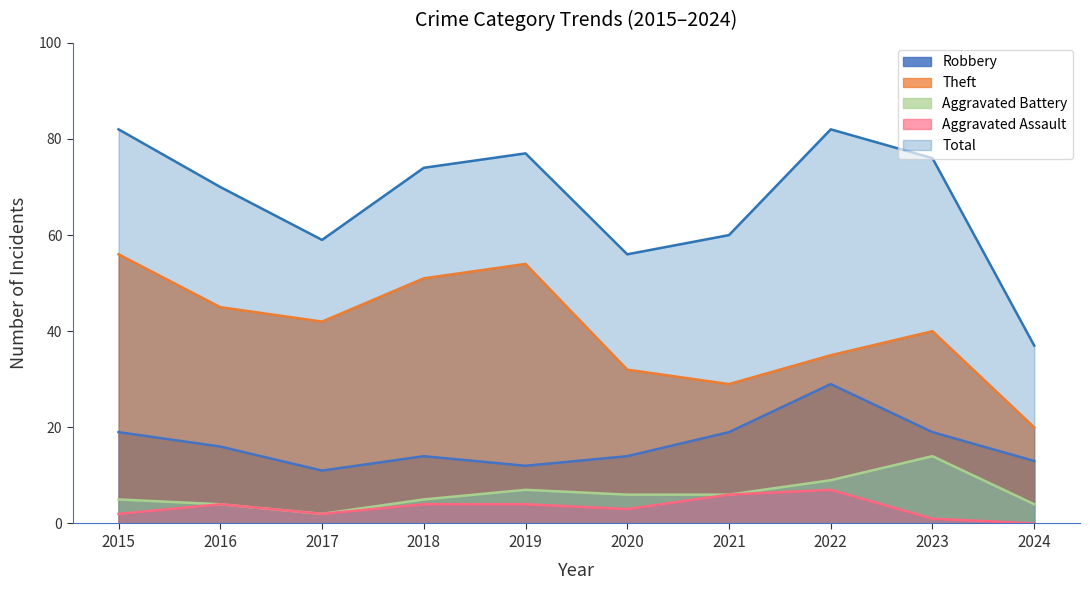

True or false: Theft and Total cross at least once.

False